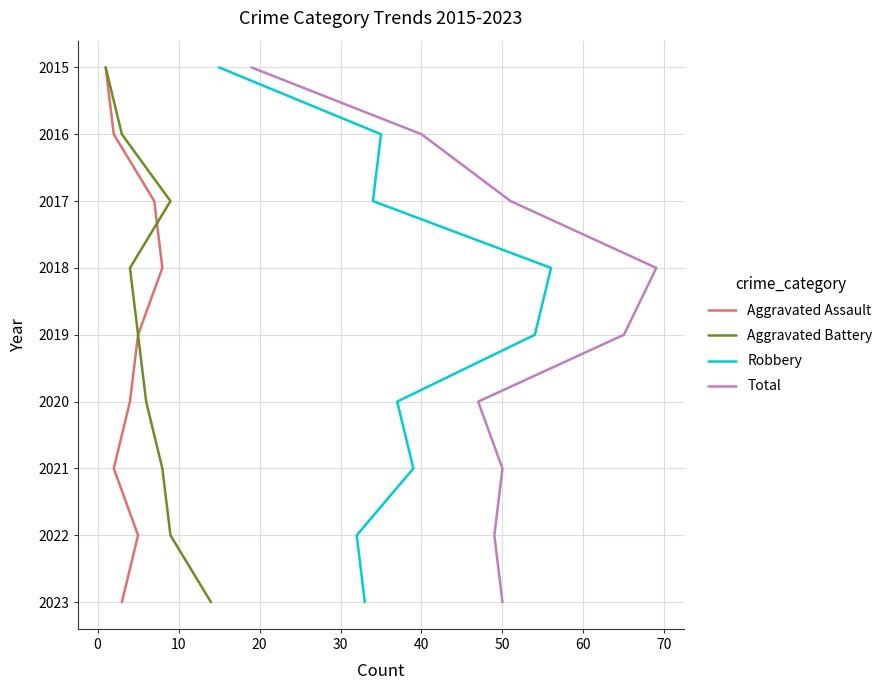

True or false: Robbery and Aggravated Assault cross at least once.

False